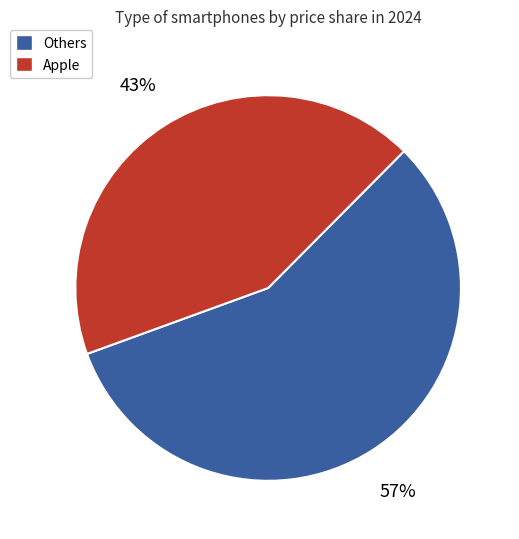

How many slices are in this pie chart?

2